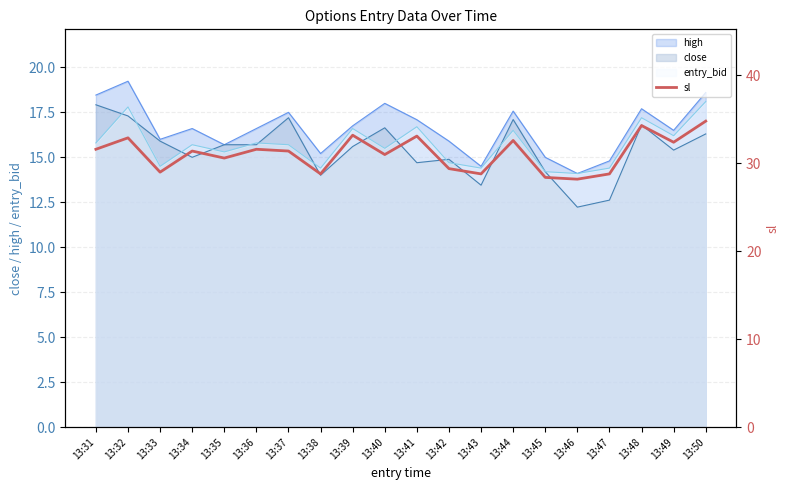

The value at 13:36 is 31.6. True or false?

True